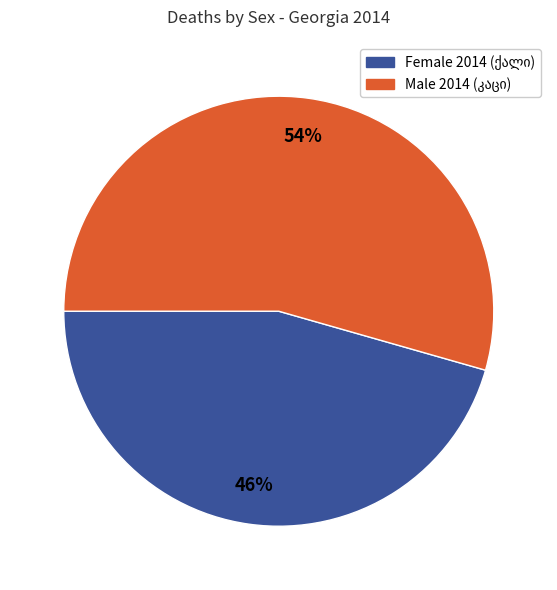

Is there a majority slice in this chart?

Yes